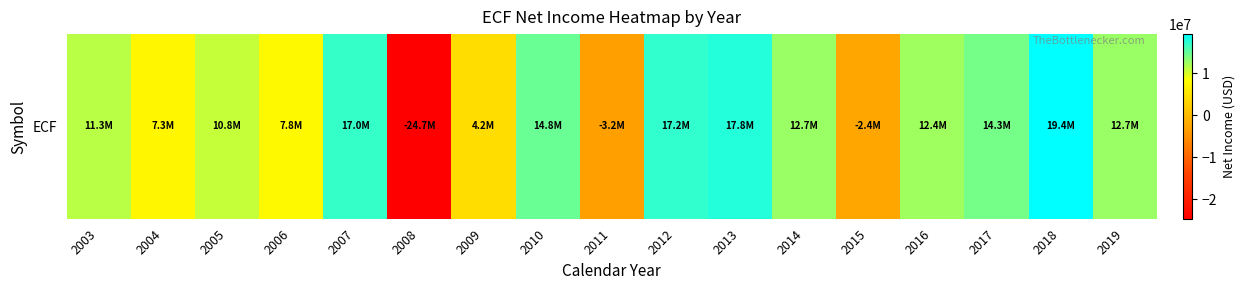

Reading left to right, transcribe all the data shown in this chart.

11300000	7300000	10850000	7750000	17000000	-24700000	4160000	14761740	-3165970	17193668	17767488	12673276	-2432497	12427879	14296744	19388454	12698994